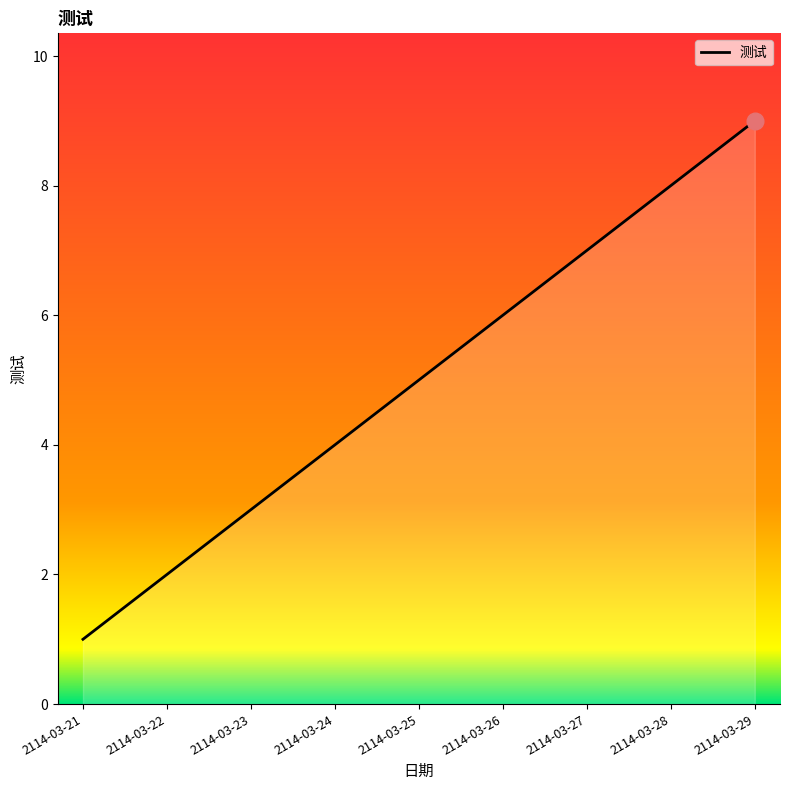

What value does the data have at 2114-03-22?

2